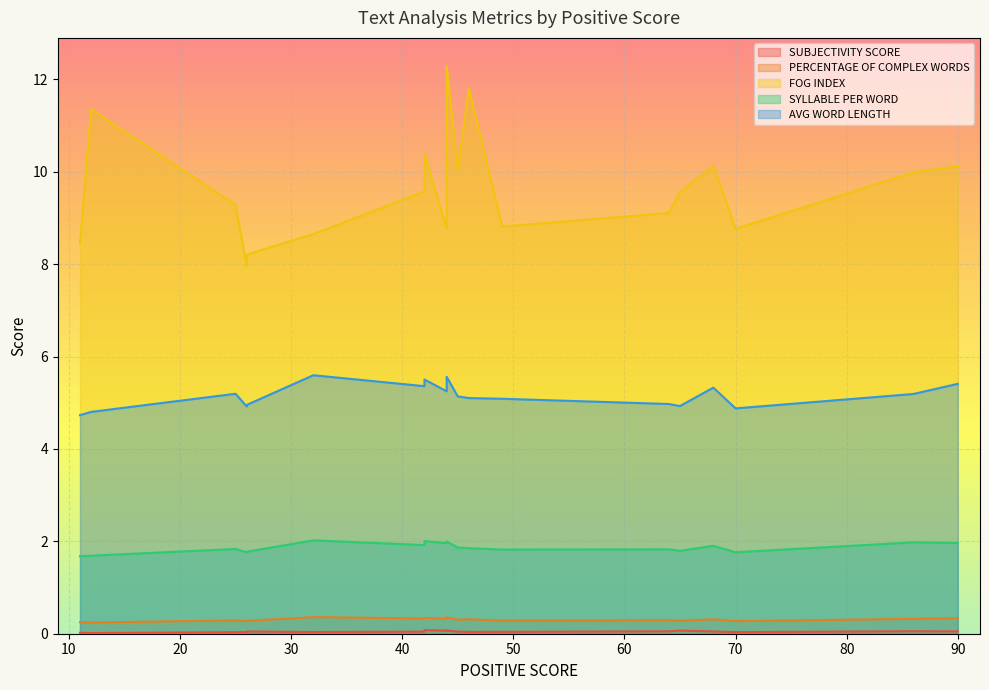

At how many categories does at least one series exceed 5?

20